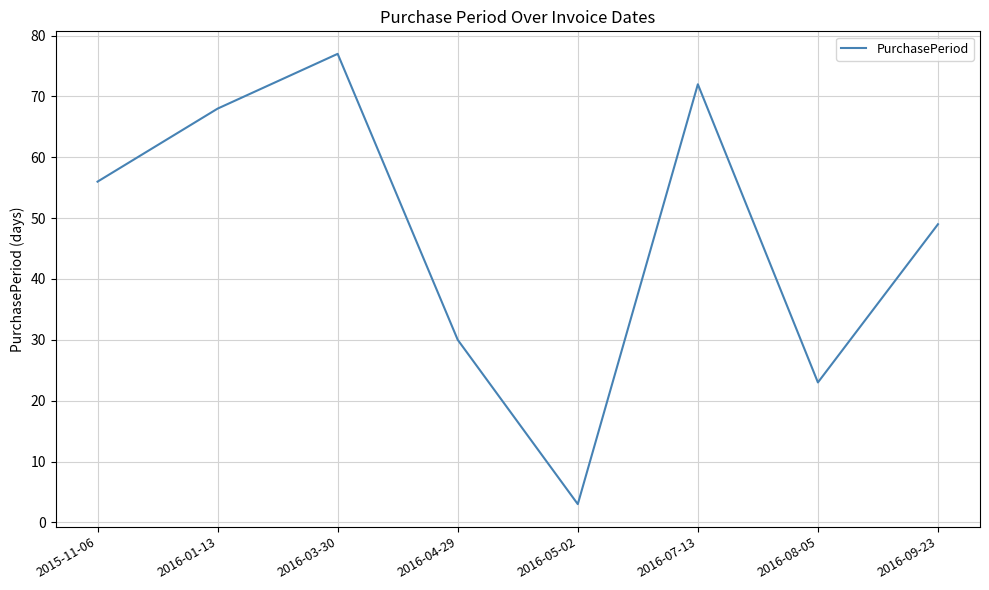

Reading left to right, what are all the values shown in this chart?

56	68	77	30	3	72	23	49